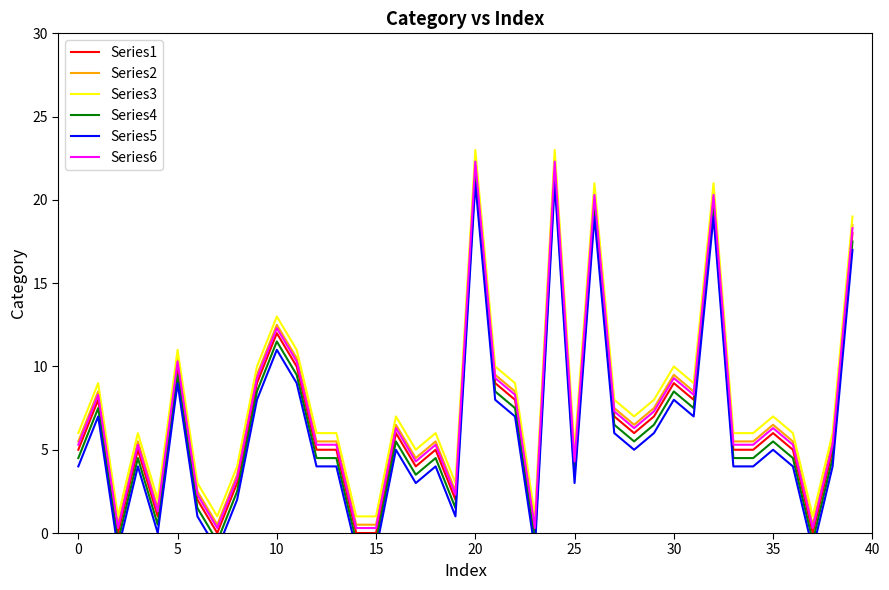

What is the value of the Series4 point at the 15th from the left?

-0.5